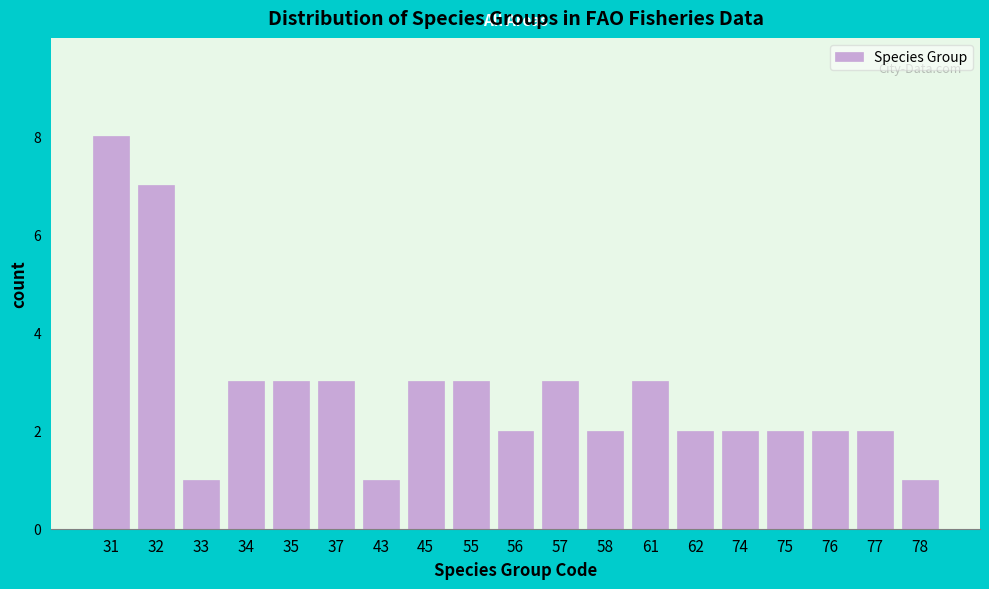

Reading left to right, transcribe all the data shown in this chart.

8	7	1	3	3	3	1	3	3	2	3	2	3	2	2	2	2	2	1